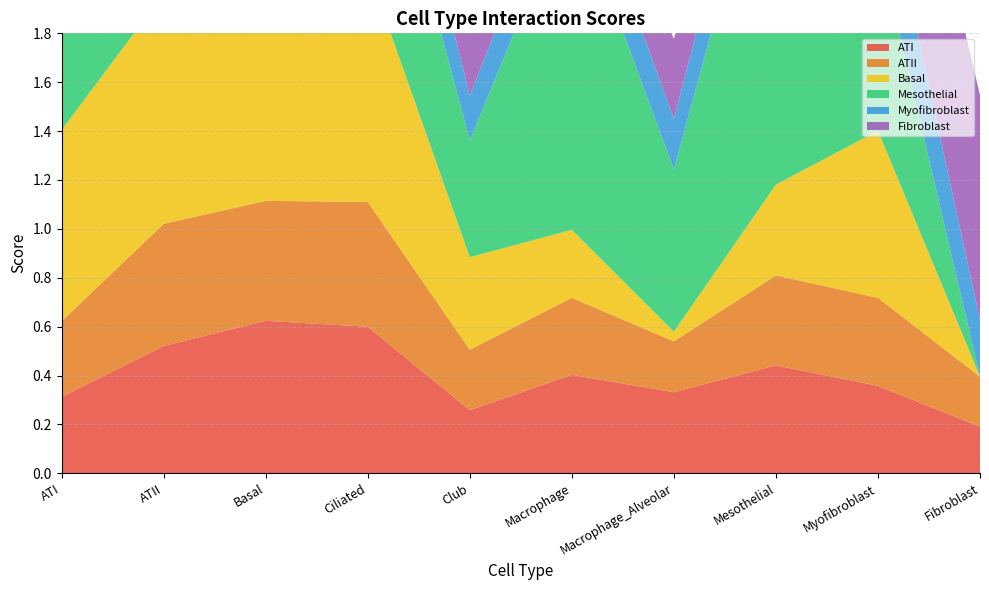

Reading left to right, extract all data points from this chart.

ATI: ATI=0.3	ATII=0.5	Basal=0.6	Ciliated=0.6	Club=0.3	Macrophage=0.4	Macrophage_Alveolar=0.3	Mesothelial=0.4	Myofibroblast=0.4	Fibroblast=0.2
ATII: ATI=0.3	ATII=0.5	Basal=0.5	Ciliated=0.5	Club=0.2	Macrophage=0.3	Macrophage_Alveolar=0.2	Mesothelial=0.4	Myofibroblast=0.4	Fibroblast=0.2
Basal: ATI=0.8	ATII=0.9	Basal=1.3	Ciliated=1.0	Club=0.4	Macrophage=0.3	Macrophage_Alveolar=0.0	Mesothelial=0.4	Myofibroblast=0.7	Fibroblast=0.0
Mesothelial: ATI=1.0	ATII=0.4	Basal=1.3	Ciliated=0.9	Club=0.5	Macrophage=1.4	Macrophage_Alveolar=0.7	Mesothelial=1.6	Myofibroblast=0.8	Fibroblast=0.0
Myofibroblast: ATI=0.3	ATII=0.3	Basal=0.4	Ciliated=0.3	Club=0.2	Macrophage=0.2	Macrophage_Alveolar=0.2	Mesothelial=0.3	Myofibroblast=0.4	Fibroblast=0.2
Fibroblast: ATI=0.4	ATII=0.3	Basal=0.5	Ciliated=0.4	Club=0.4	Macrophage=0.2	Macrophage_Alveolar=0.3	Mesothelial=0.2	Myofibroblast=0.8	Fibroblast=0.9